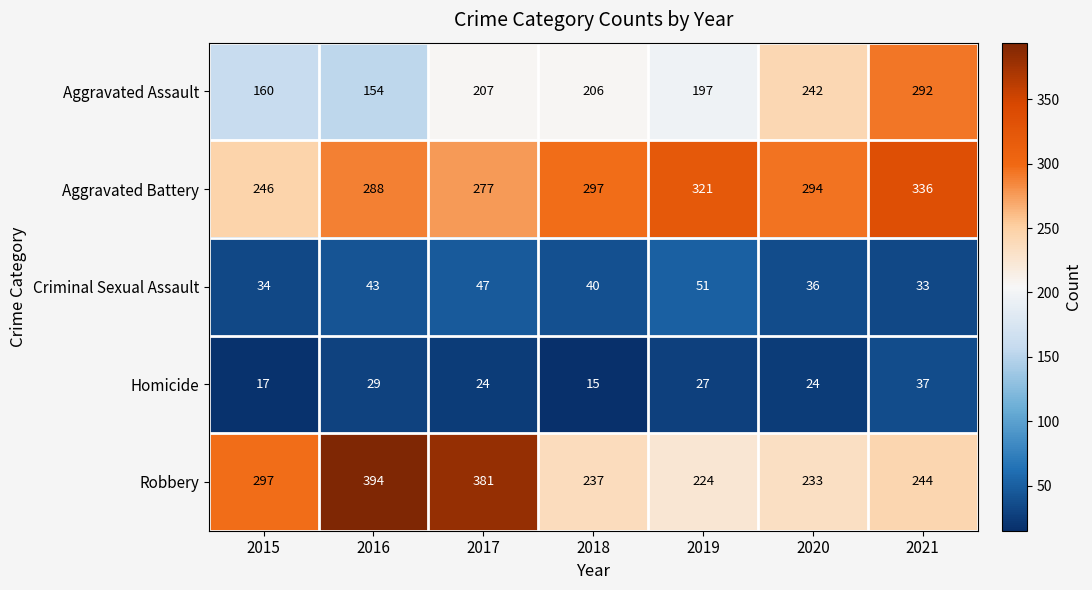

Count the number of data series in this chart.

5